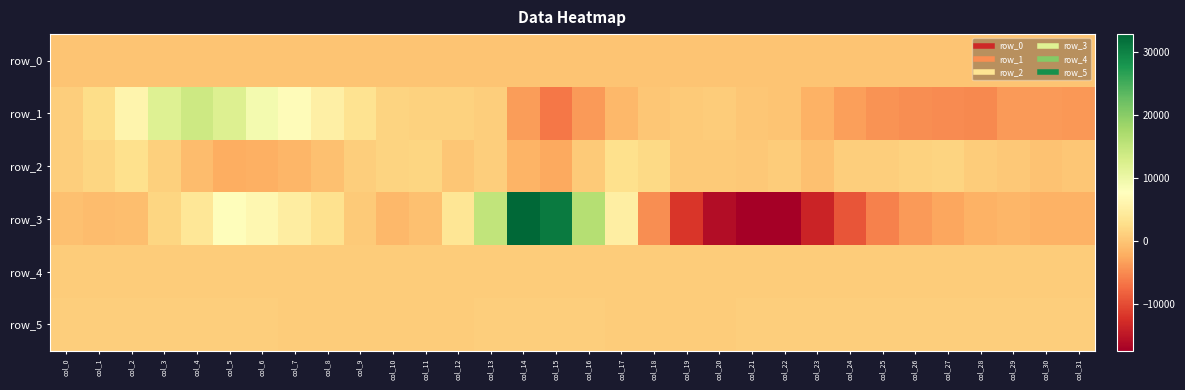

What is the difference between the second highest and minimum values in the row_5 series?

68.0